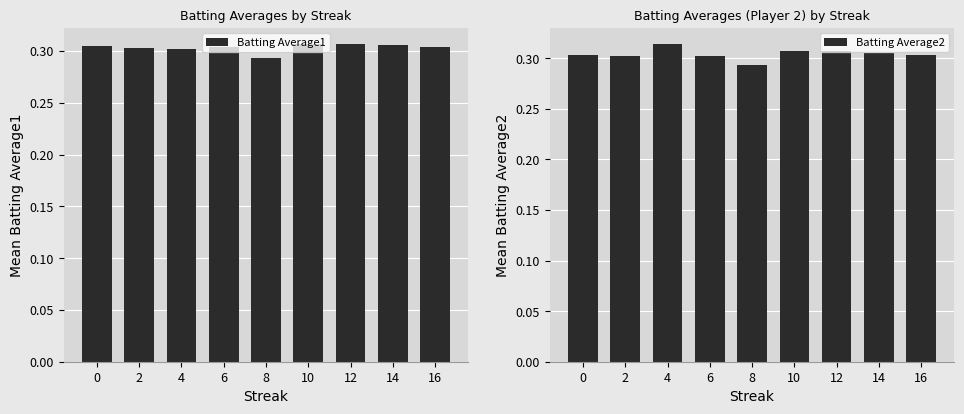

What is the maximum value shown in the chart?

0.3